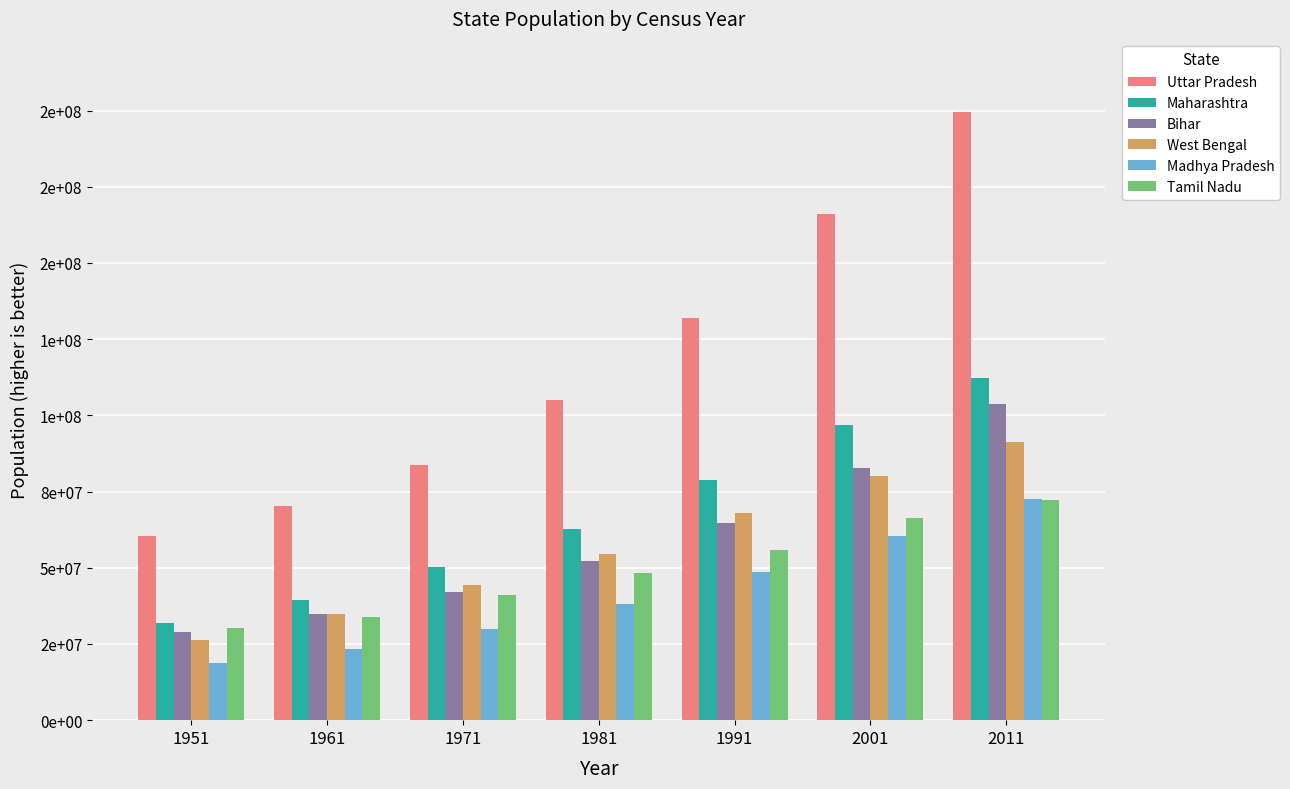

Where does the West Bengal series first go above 54580650?

1991